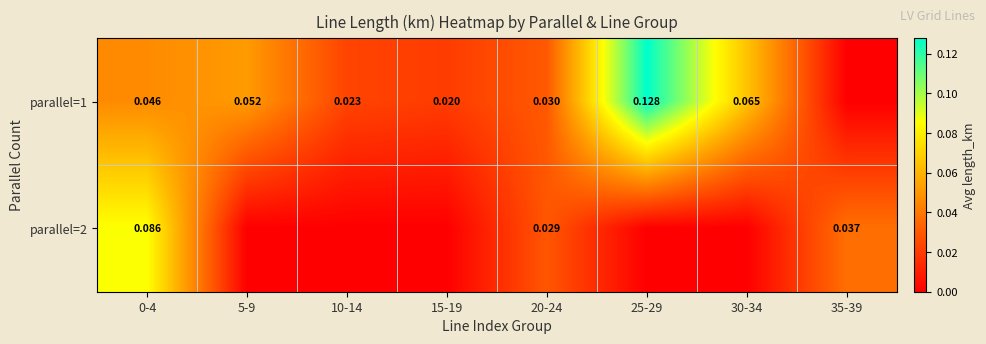

Is the value of parallel=2 at 0-4 greater than the value of parallel=1 at 15-19?

Yes